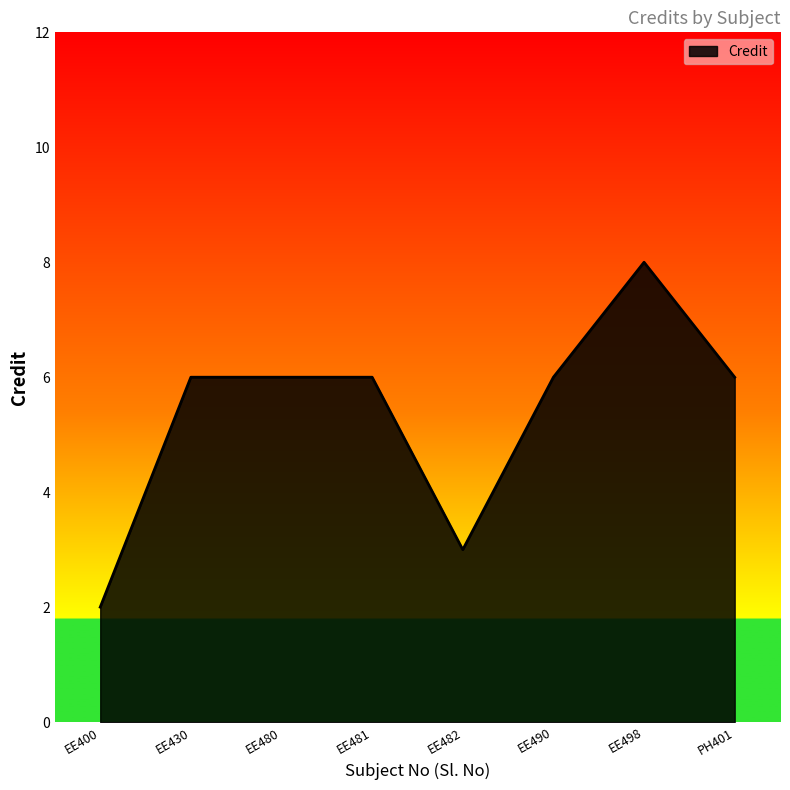

What position from the right is EE482?

4